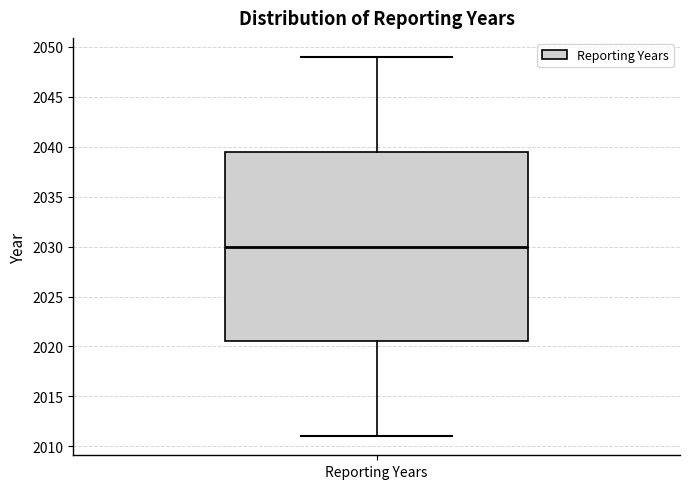

Where does the upper whisker of the box for Reporting Years end on the y-axis? The values are not printed on the chart, so give them approximately, as read against the axis.

2049.0